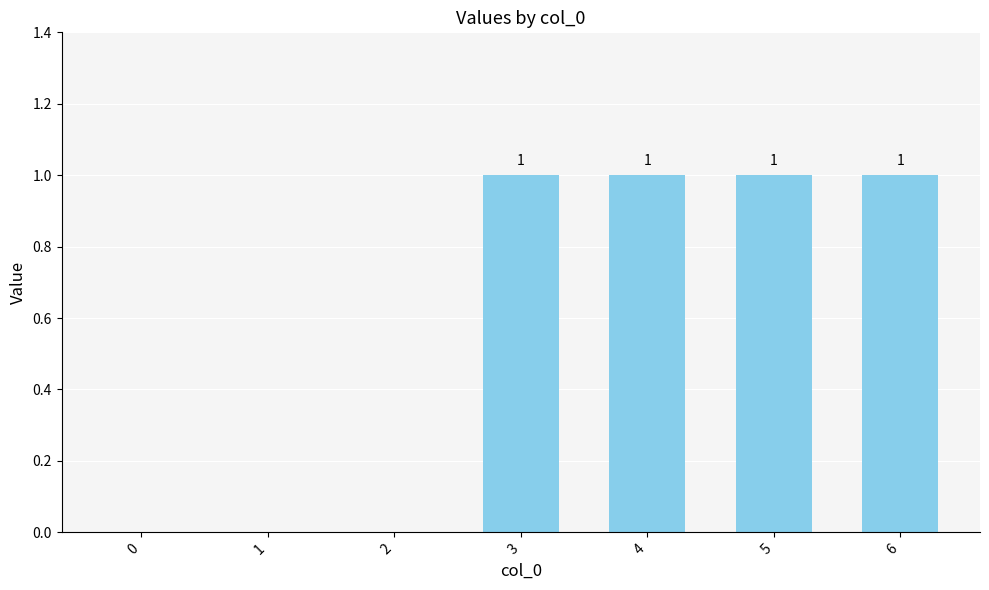

Is it true that the value at 2 is 0?

True